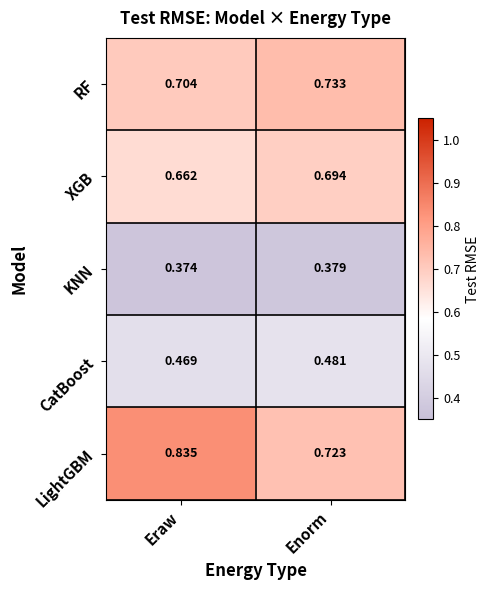

At which label does CatBoost reach its minimum?

Eraw